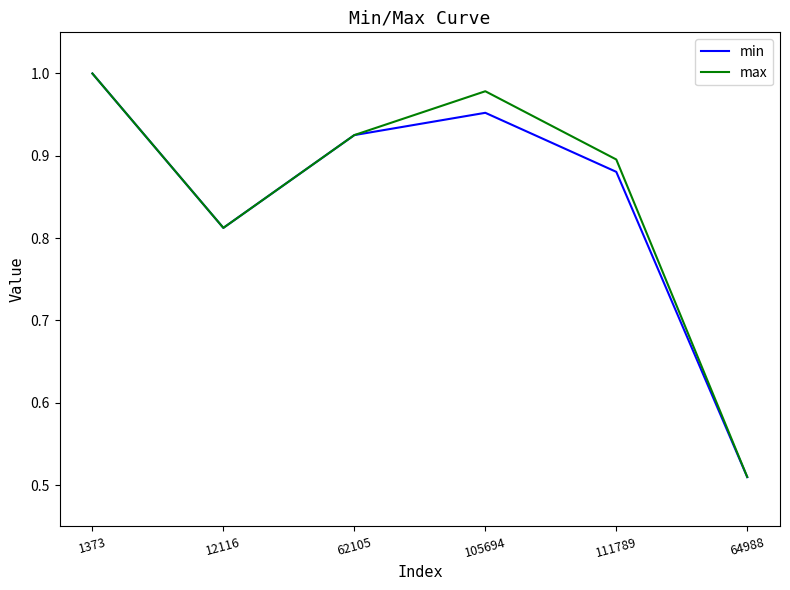

What is the difference between the min values at 62105 and 12116?

0.1